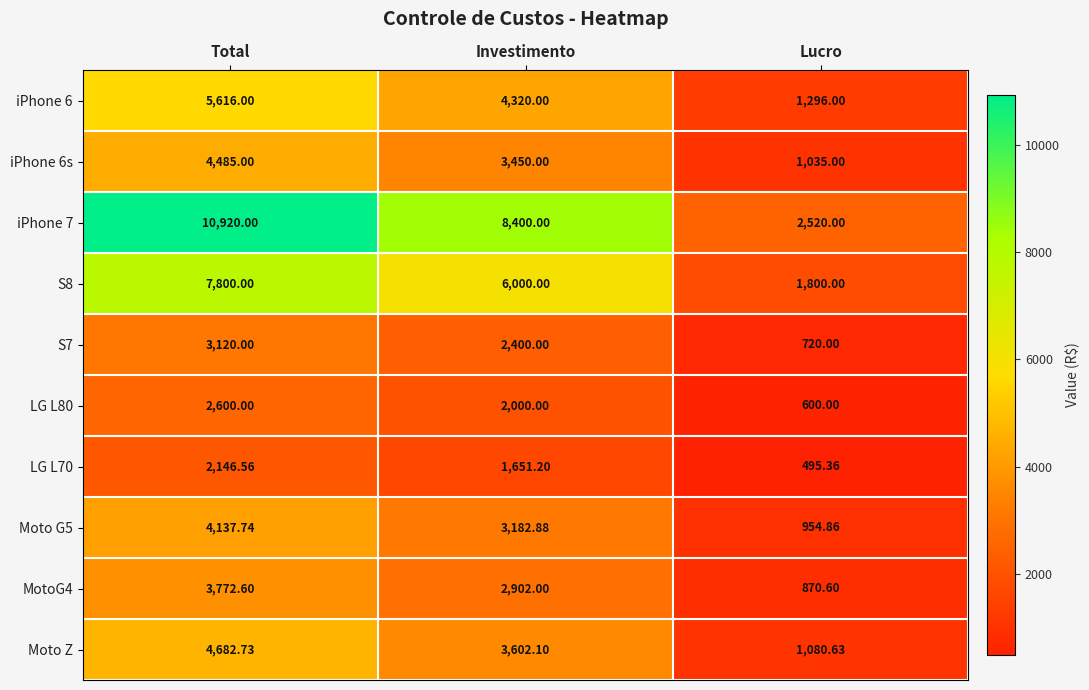

Which series changed the most between Total and Investimento?

iPhone 7